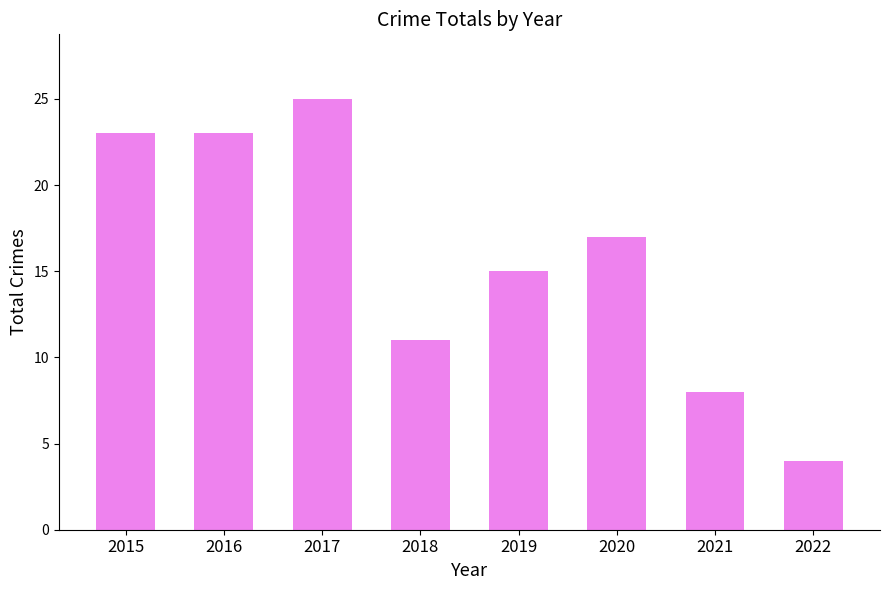

At which label is the value closest to 14?

2019